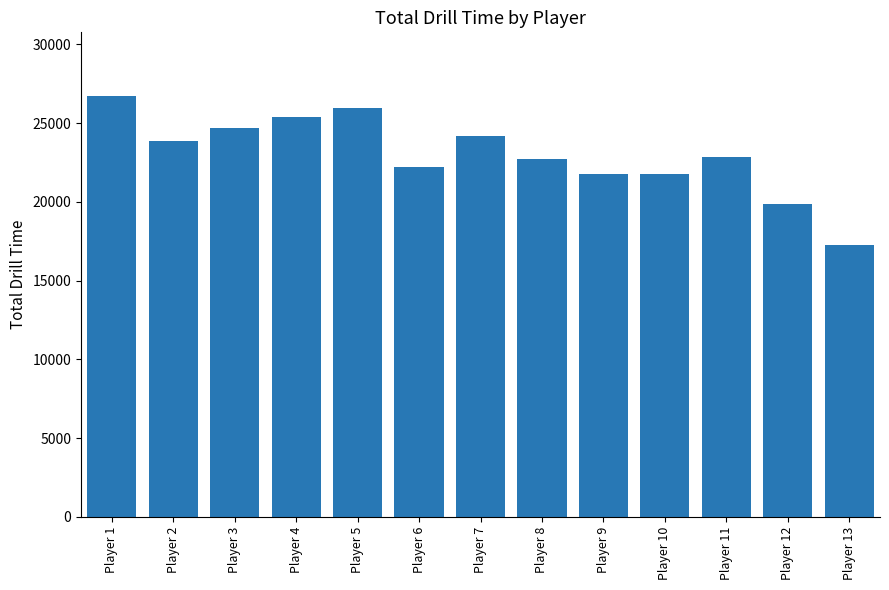

What is the sum of the values at Player 12 and Player 10?

41641